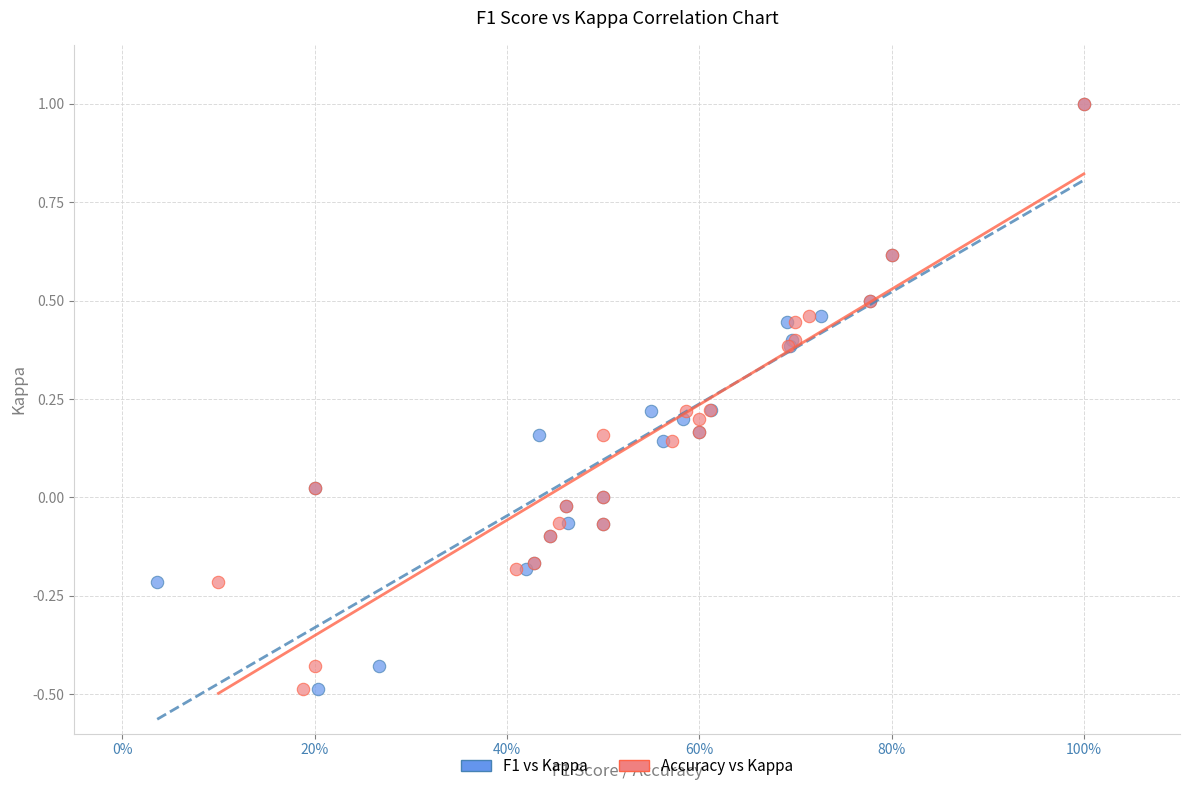

What are all the series names shown in the legend?

F1 vs Kappa, Accuracy vs Kappa